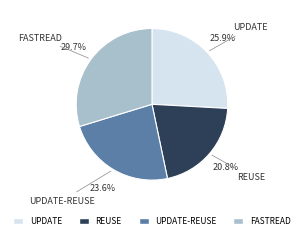

Does any single category account for the majority?

No